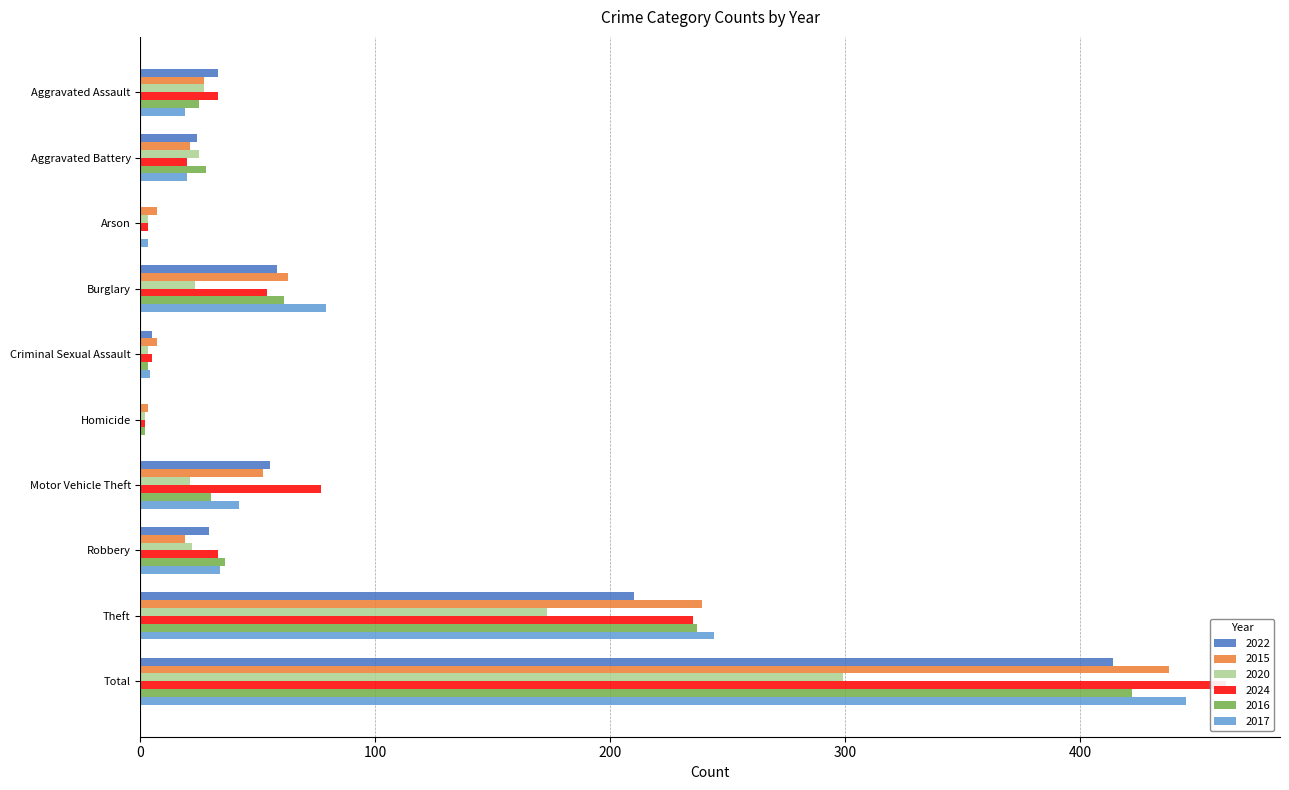

Rank the categories by 2022 value from highest to lowest.

Total, Theft, Burglary, Motor Vehicle Theft, Aggravated Assault, Robbery, Aggravated Battery, Criminal Sexual Assault, Arson, Homicide